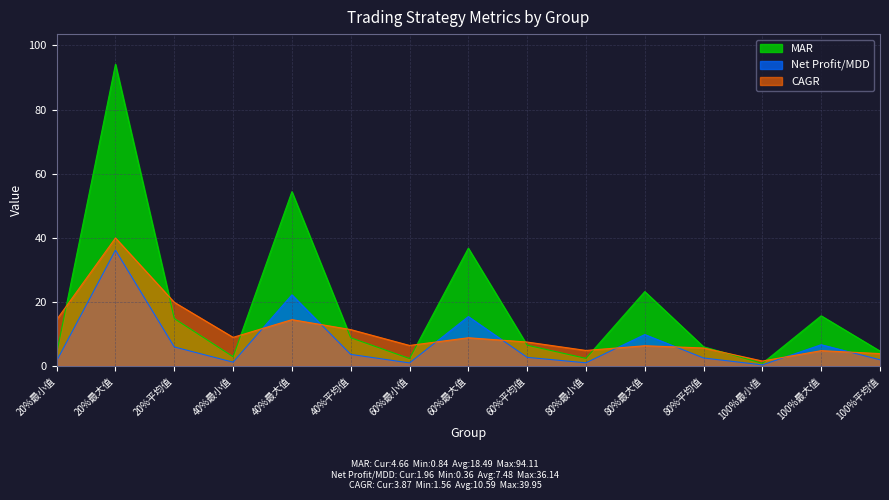

At which label does MAR reach its minimum?

100%最小值